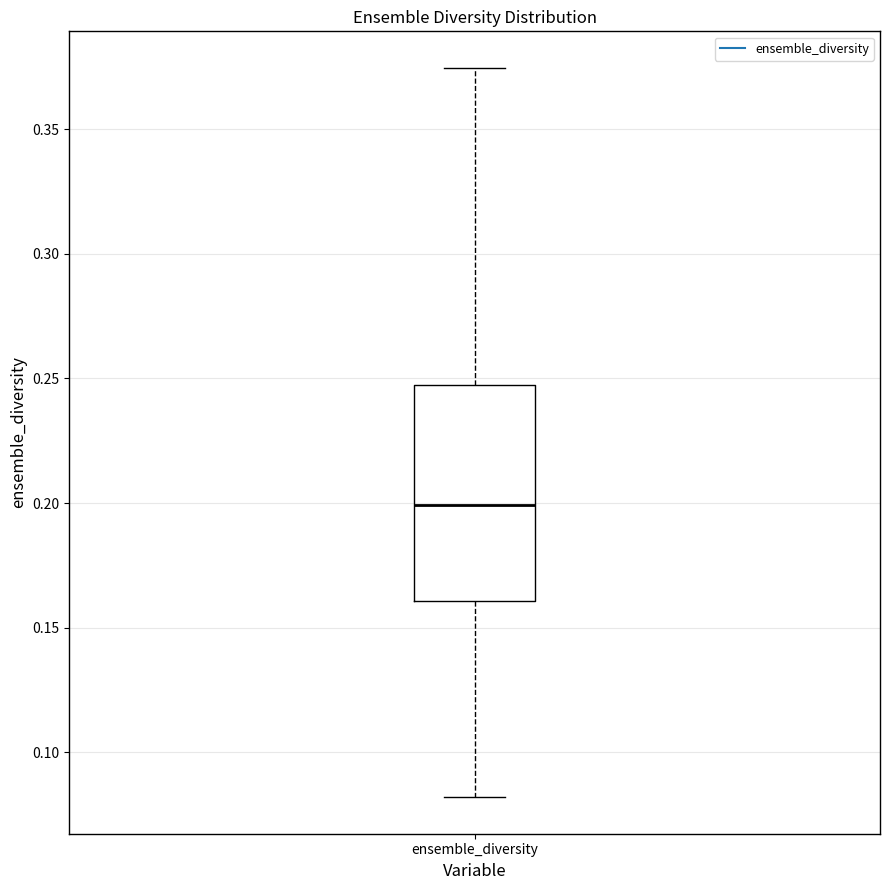

Transcribe this box plot: give where the median line is, the range the box spans, and where the two whiskers end, as read against the y-axis. The values are not printed on the chart, so give them approximately, as read against the axis.

median 0.200, box 0.160 to 0.245, whiskers 0.080 to 0.375